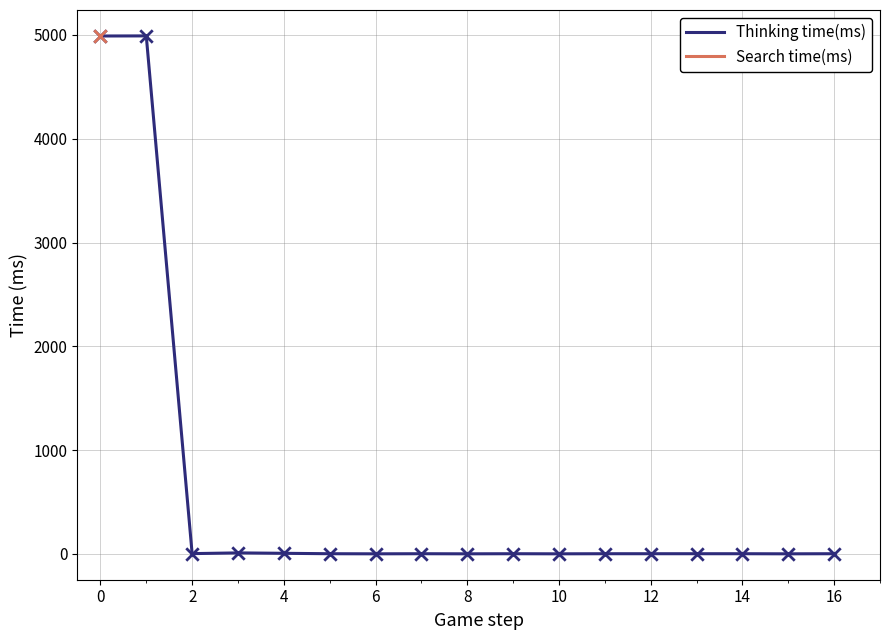

What is the ratio of the value at 13 to the value at 8?

1.0